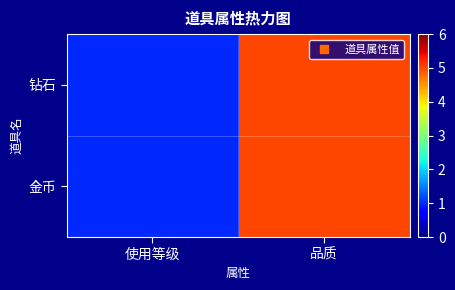

Which label corresponds to the largest value in the chart?

品质